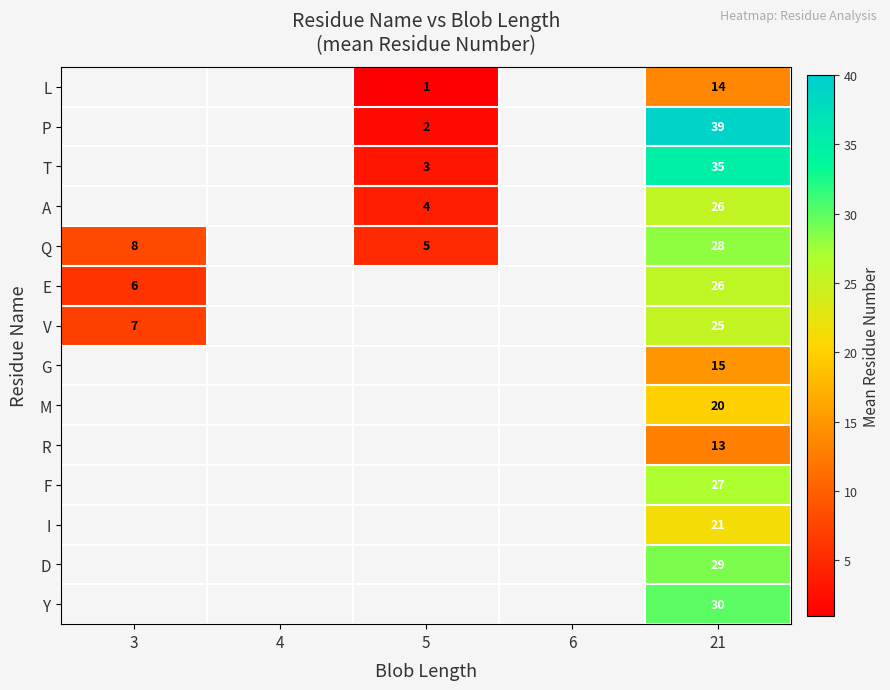

The A series shows 26 at 21. True or false?

True